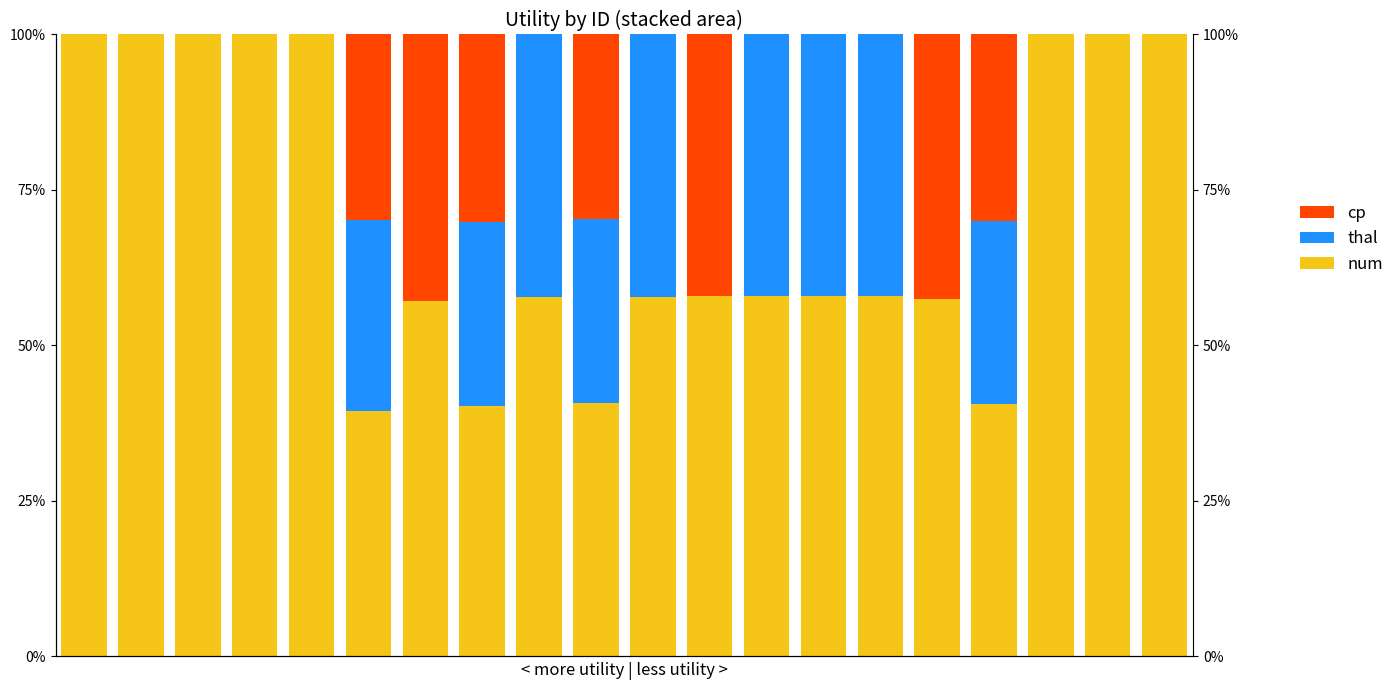

What is the approximate value of thal at 16?

29.4